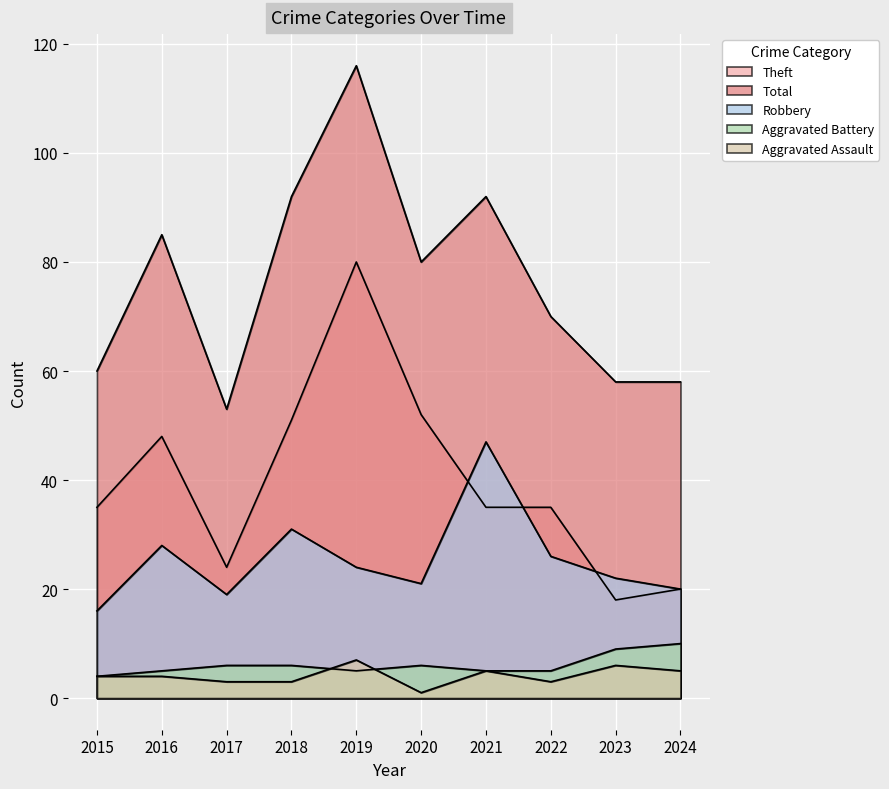

True or false: Robbery has a value of 24 at 2019.

True